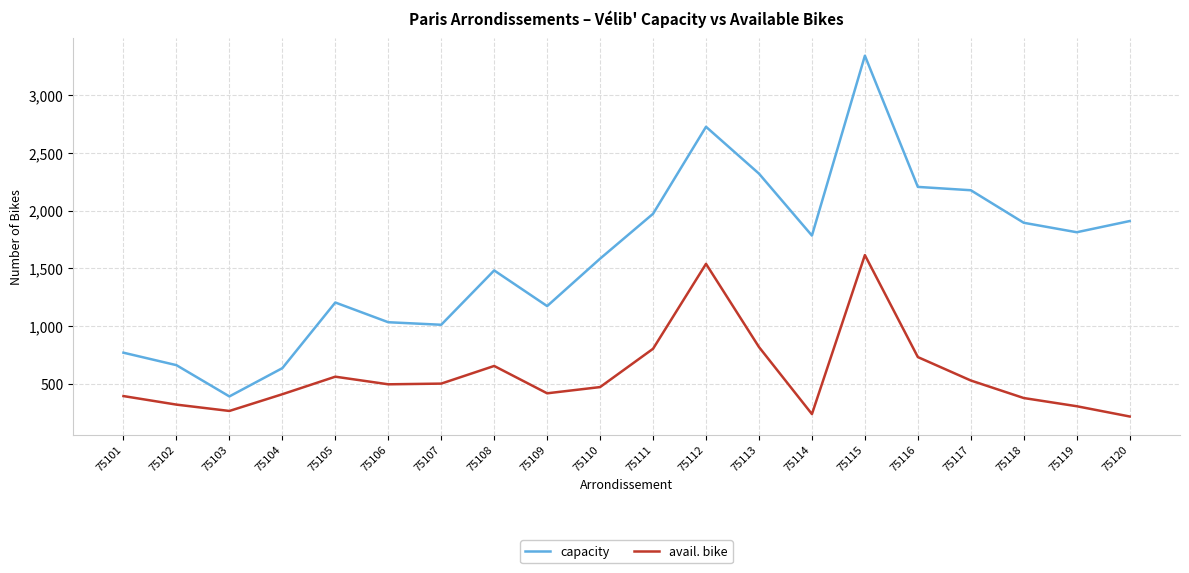

What is the maximum value for capacity?

3342